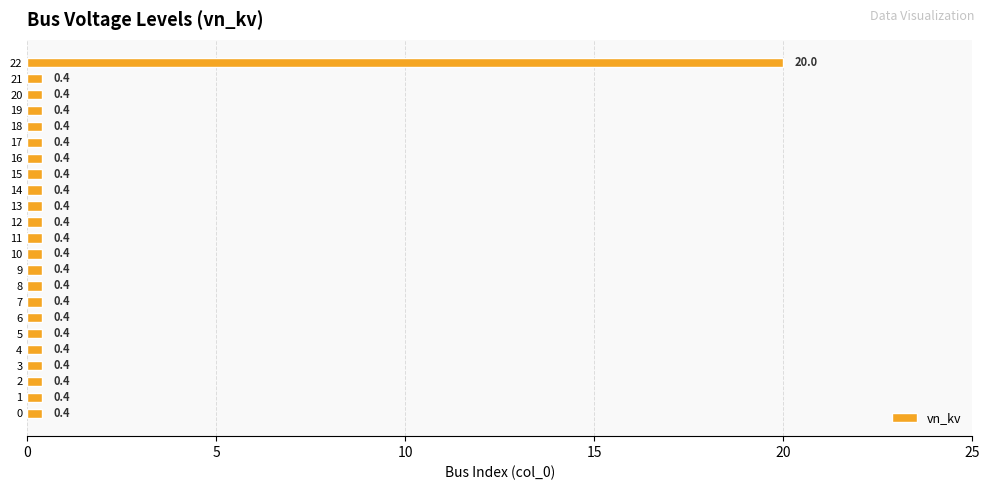

What is the maximum value shown in the chart?

20.0